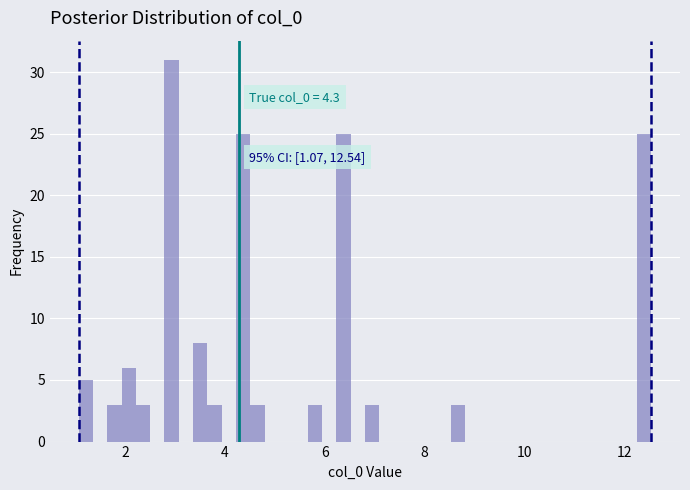

Read against the x-axis, roughly where is the centre of the tallest bar?

3.0